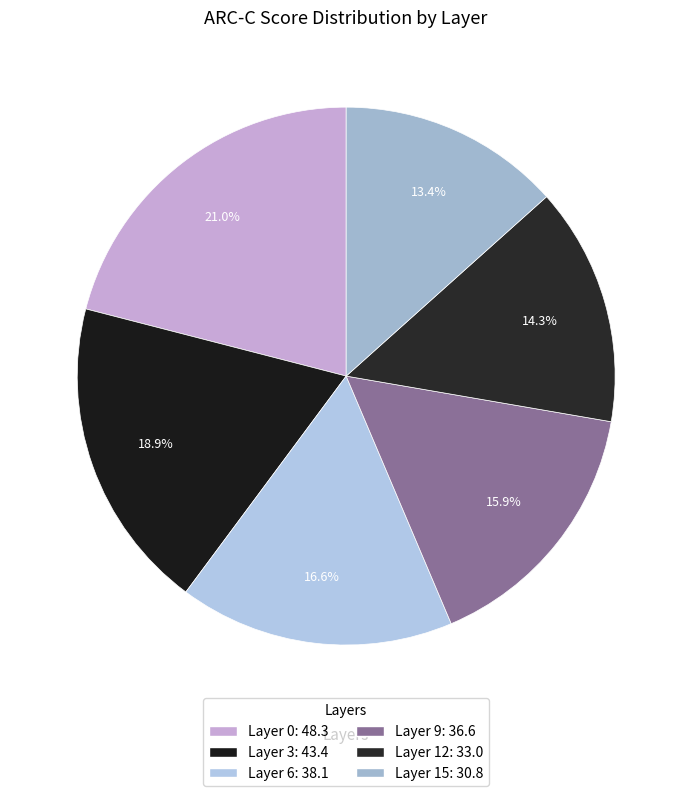

Do Layer 9 and Layer 3 together represent more than half of the pie?

No